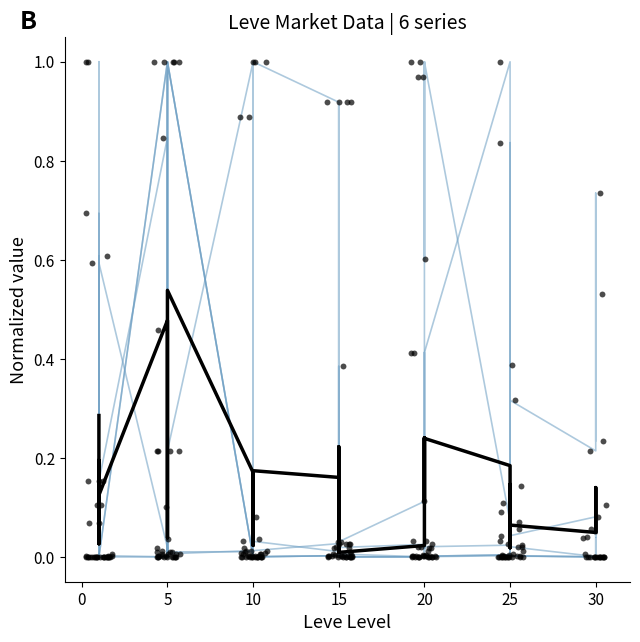

What is the total value across all series at 10?

1.2